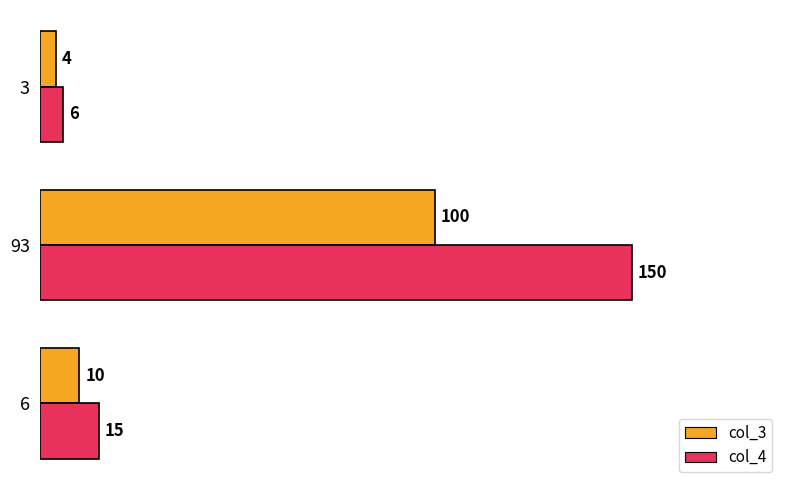

The value of col_3 at 93 is 59. True or false?

False